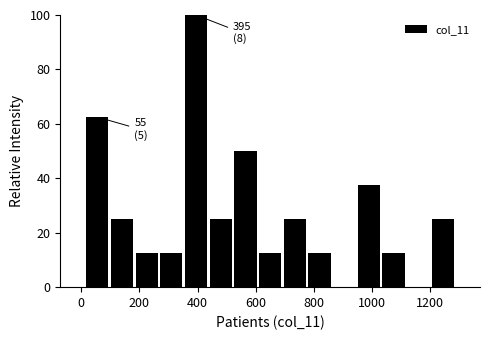

Which range on the x-axis has the tallest bar?

360 to 440